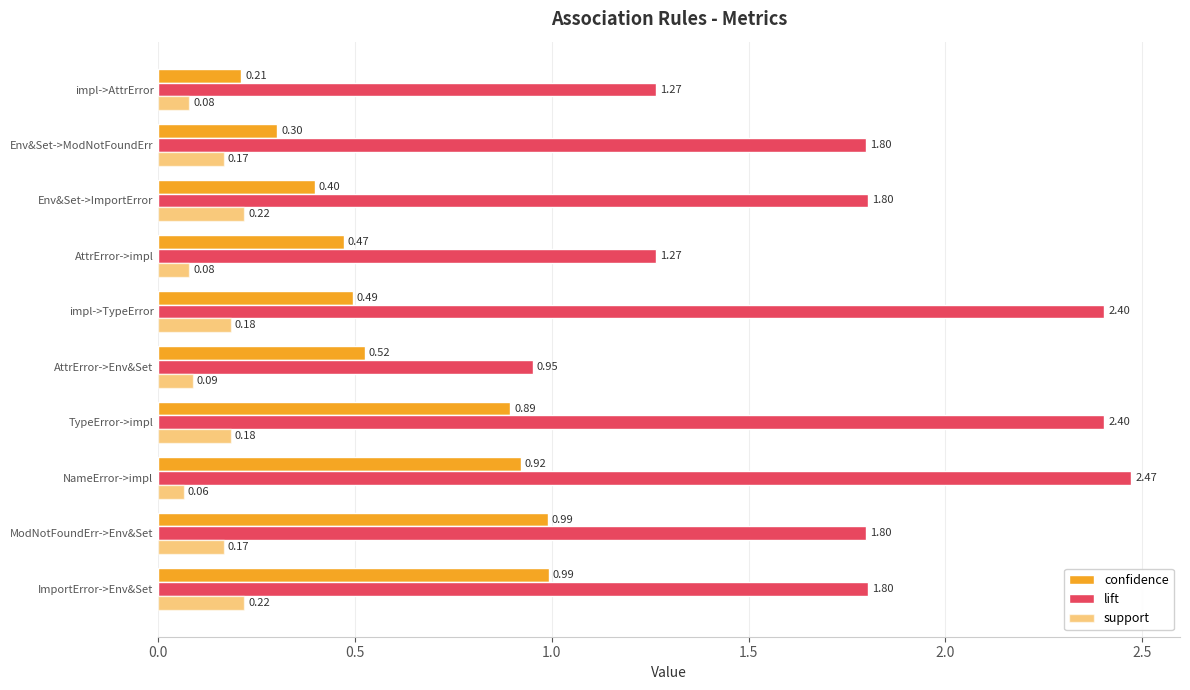

Count the number of data series in this chart.

3